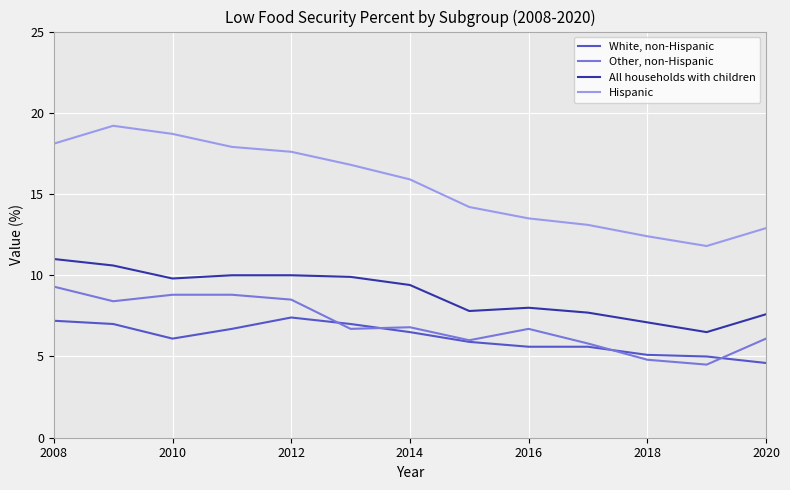

Which series has the largest total across all categories?

Hispanic